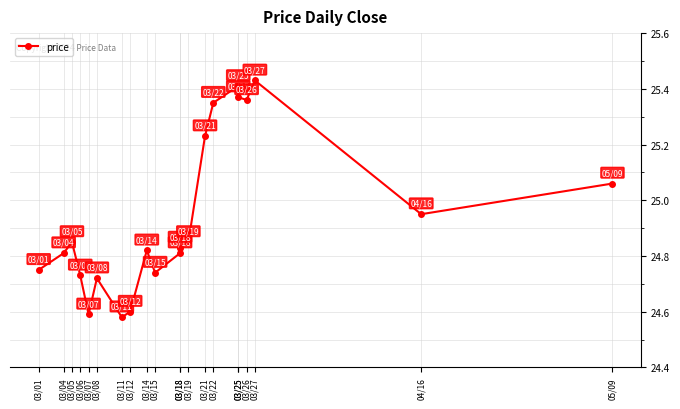

Which category has the lowest value across all series?

03/11